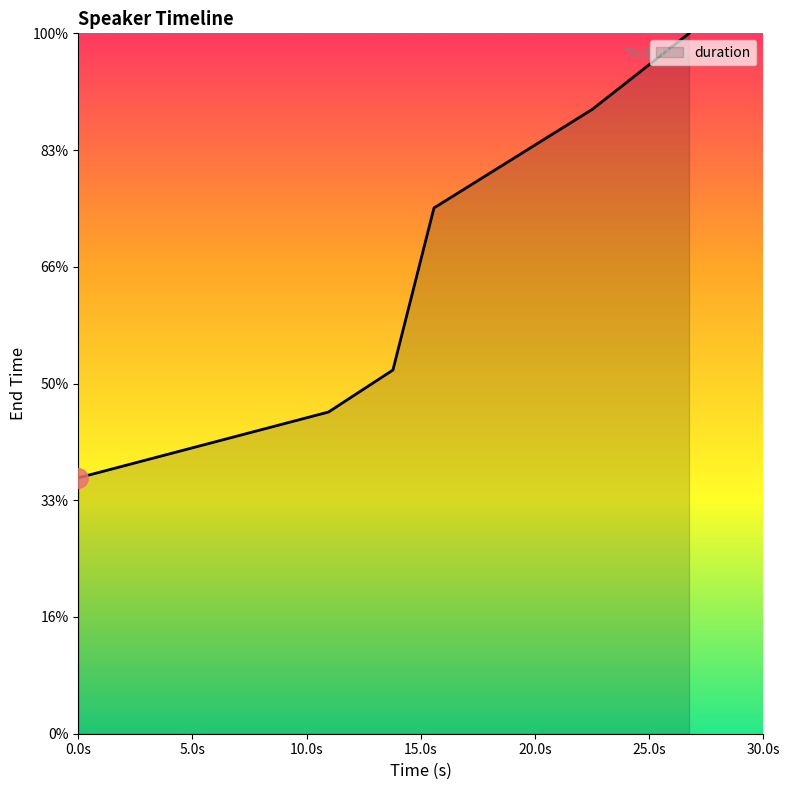

Is this an area chart (filled region under the line)?

Yes